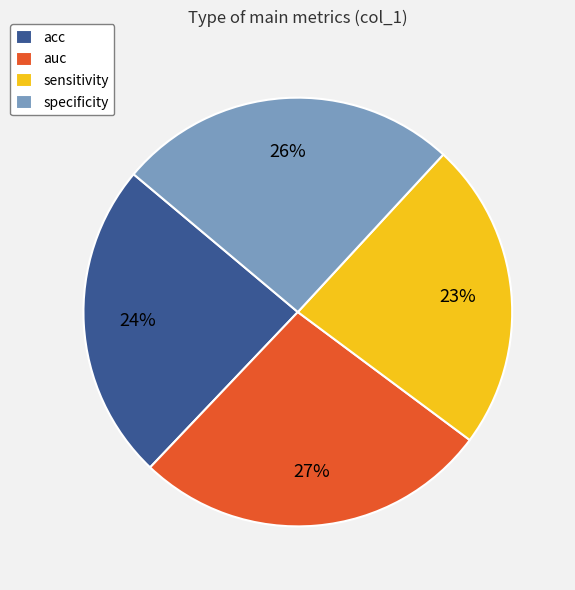

Is the sum of specificity and auc greater than half?

Yes